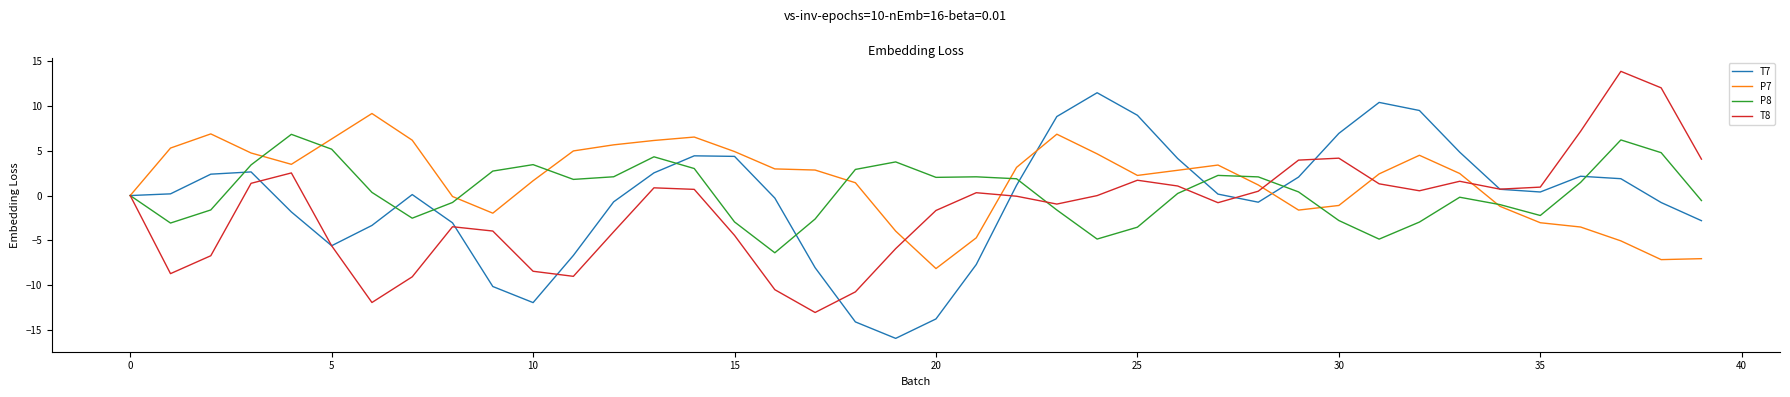

What is the minimum value shown in the chart?

-16.0